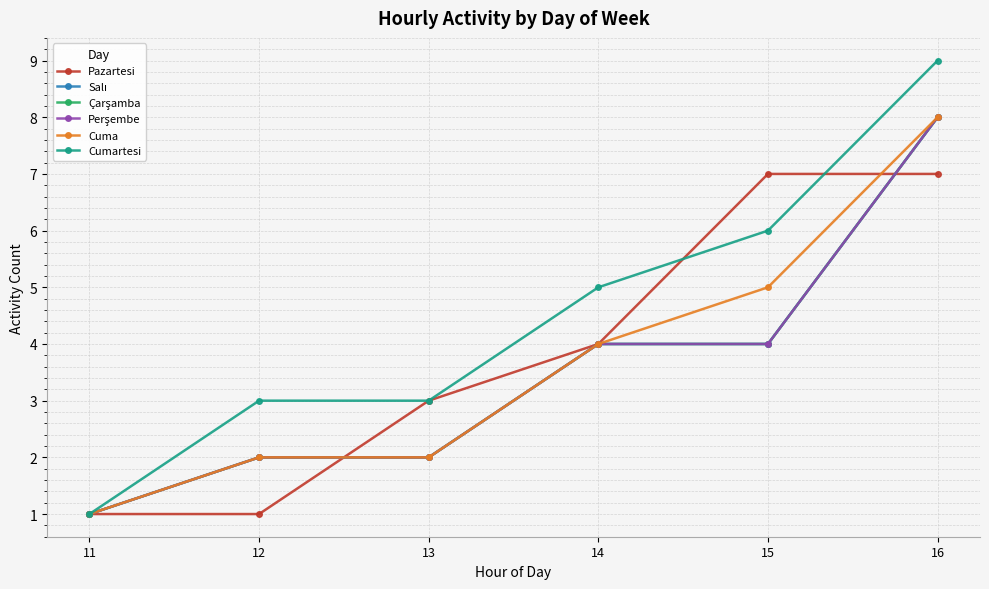

How many lines are shown in the chart?

6